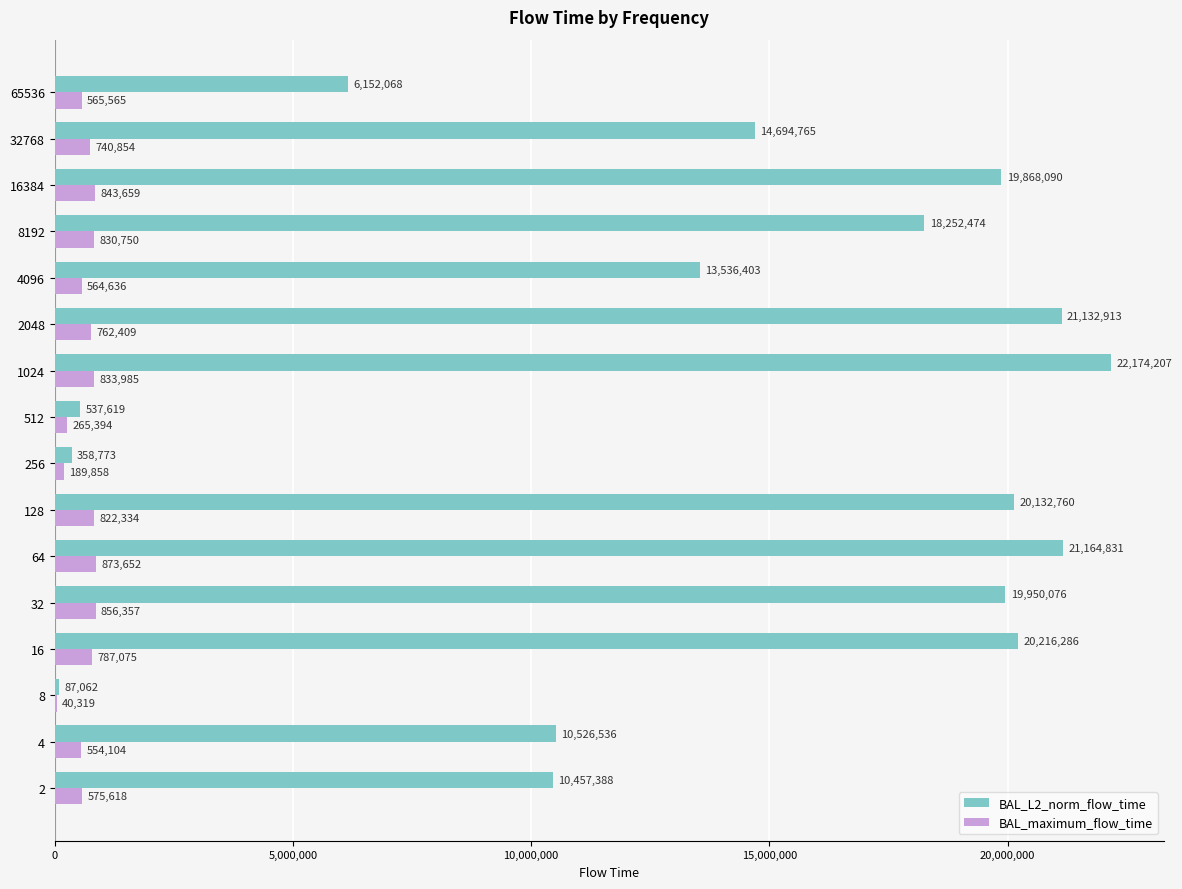

The value of BAL_L2_norm_flow_time at 32 is 19950076.4. True or false?

True